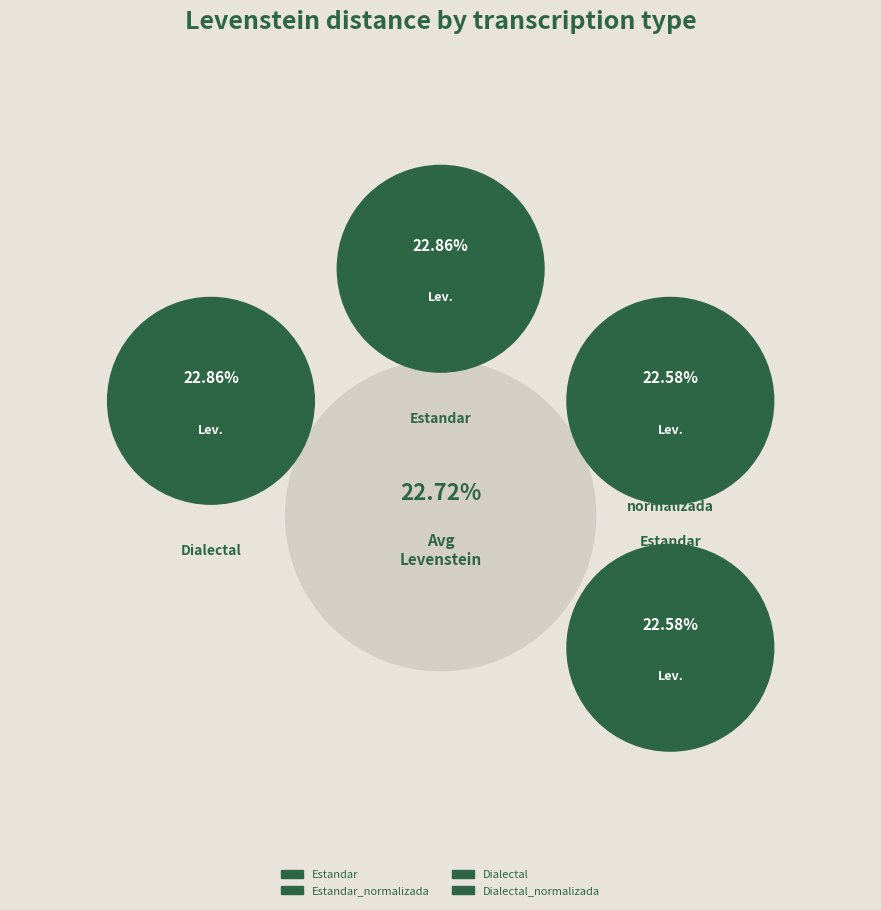

To the nearest percent, what percentage of the pie is Dialectal_normalizada?

25%